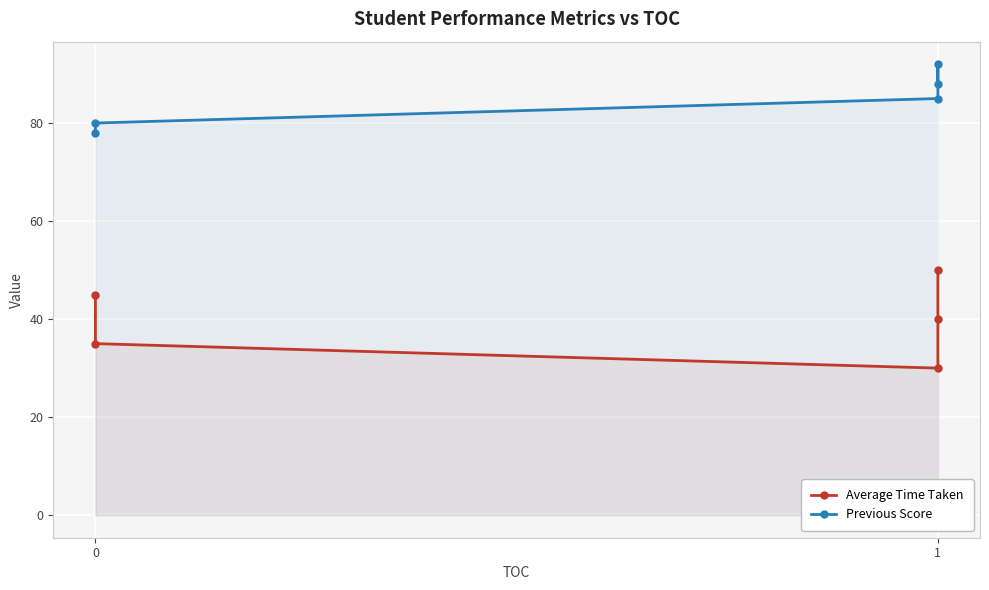

What is the value of the Previous Score point at the 3rd from the left?

85